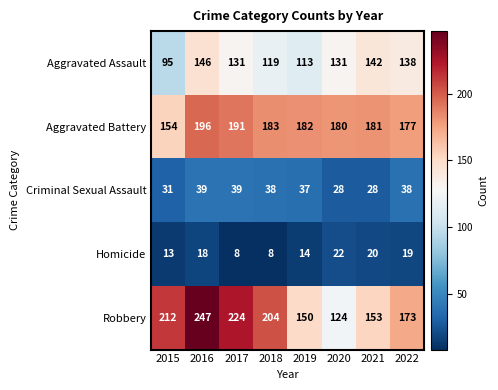

Which series has the widest spread of values?

Robbery